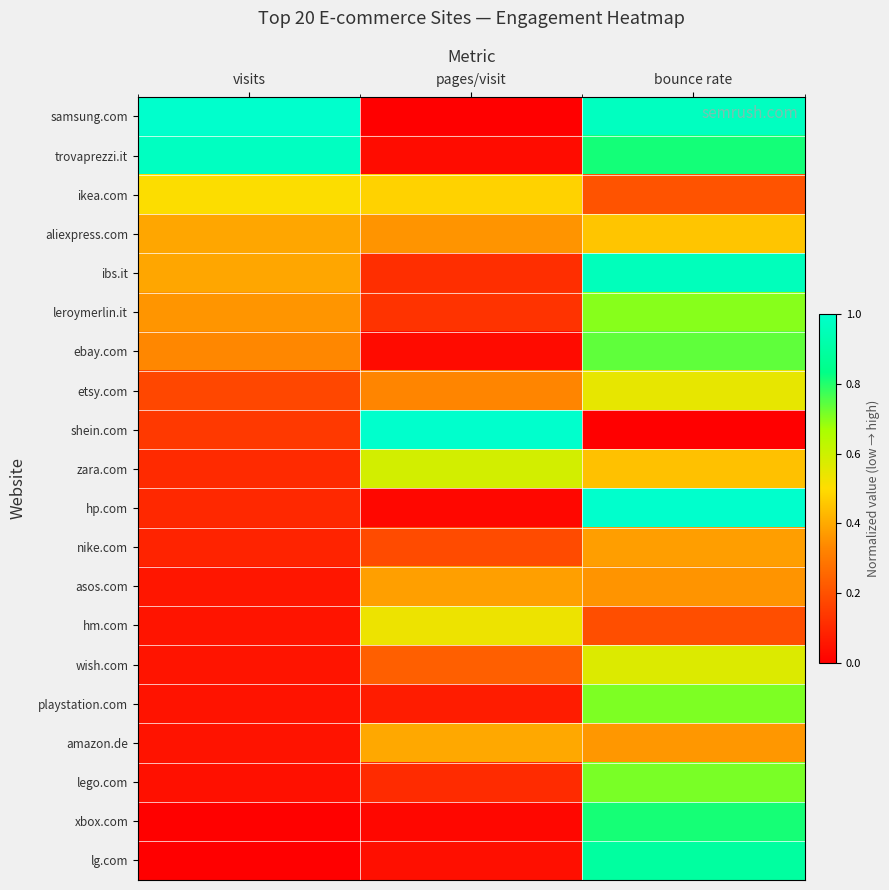

At how many categories does at least one series exceed 0?

3